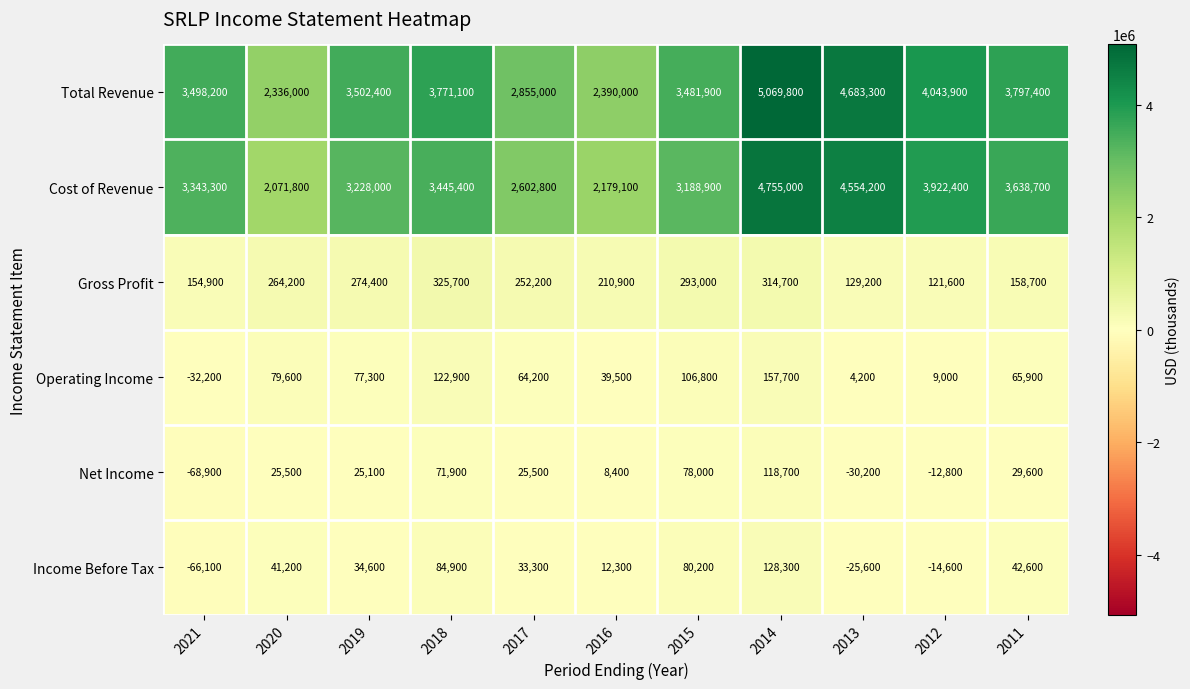

The Net Income series shows -39796 at 2021. True or false?

False